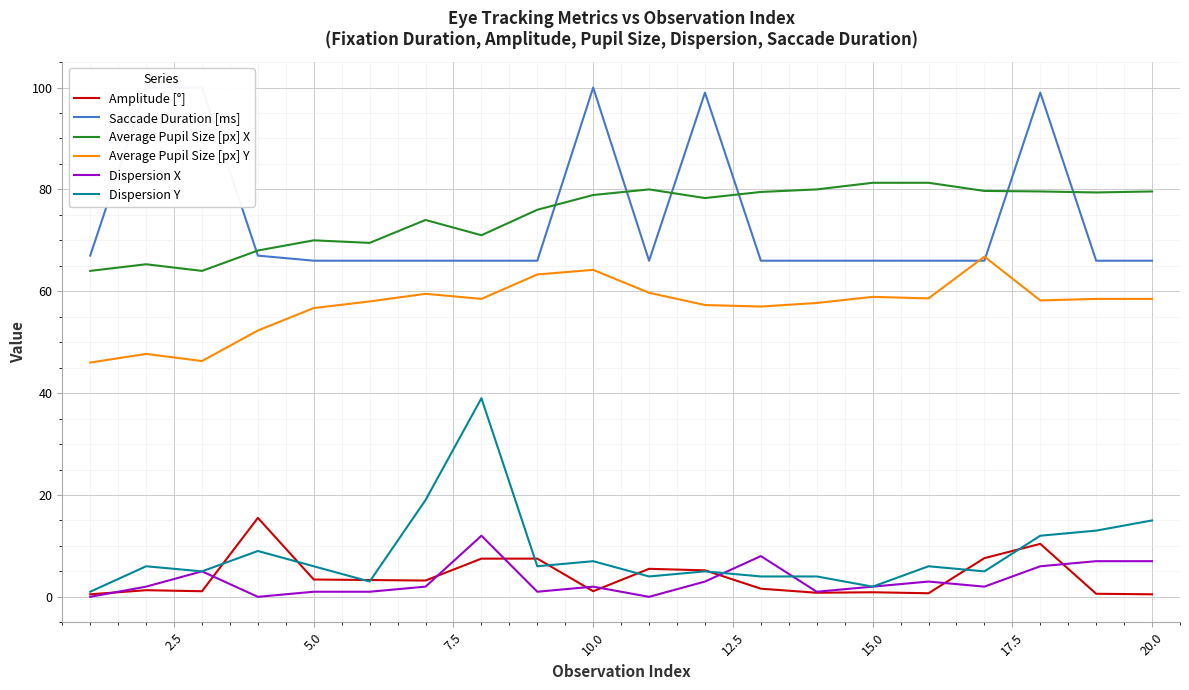

The value of Average Pupil Size [px] Y at 20.0 is 58.5. True or false?

True